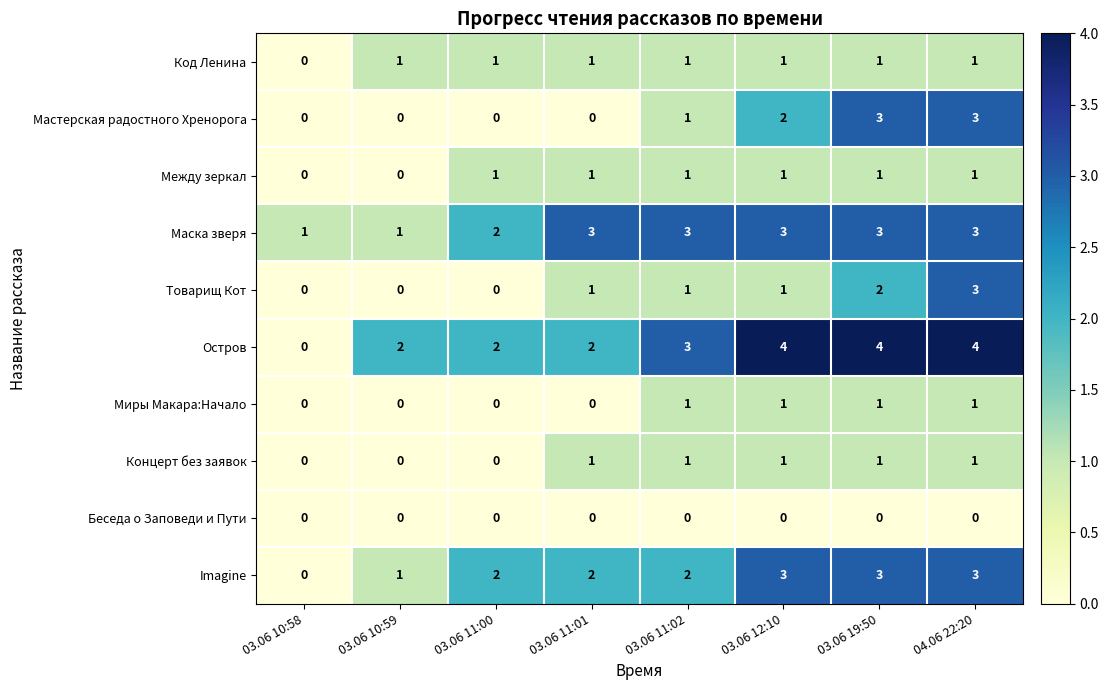

What is the difference between the maximum and minimum values in the Imagine series?

3